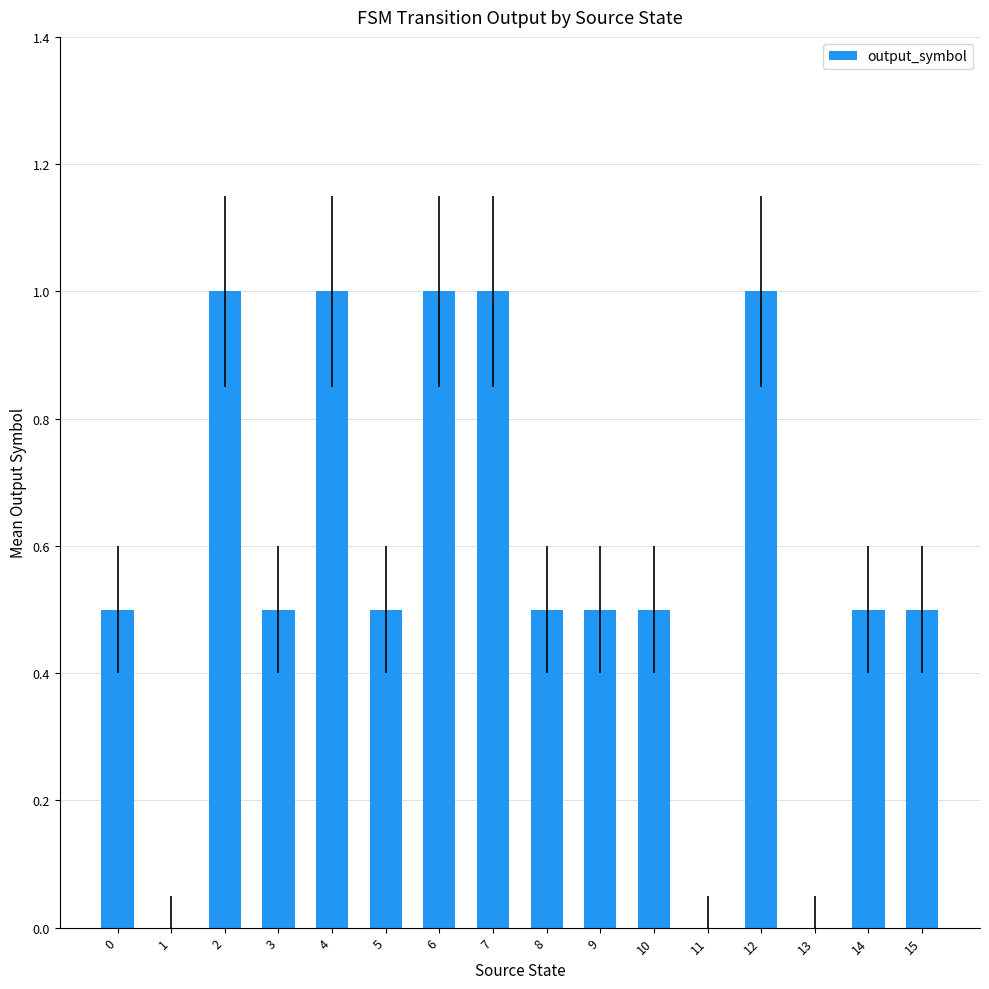

What is the sum of the values at 6 and 15?

1.5